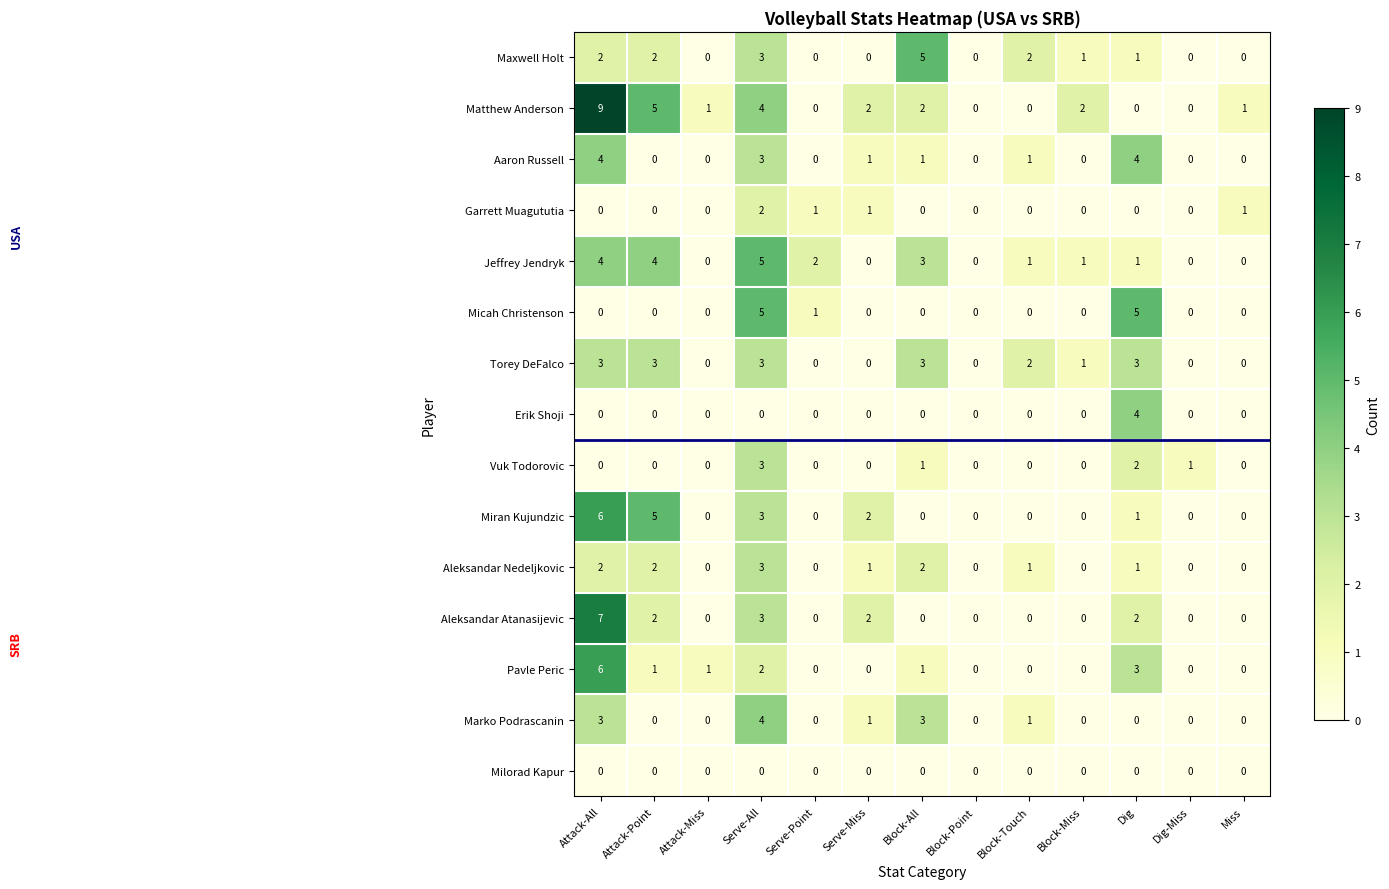

Which category has the highest value across all series?

Attack-All